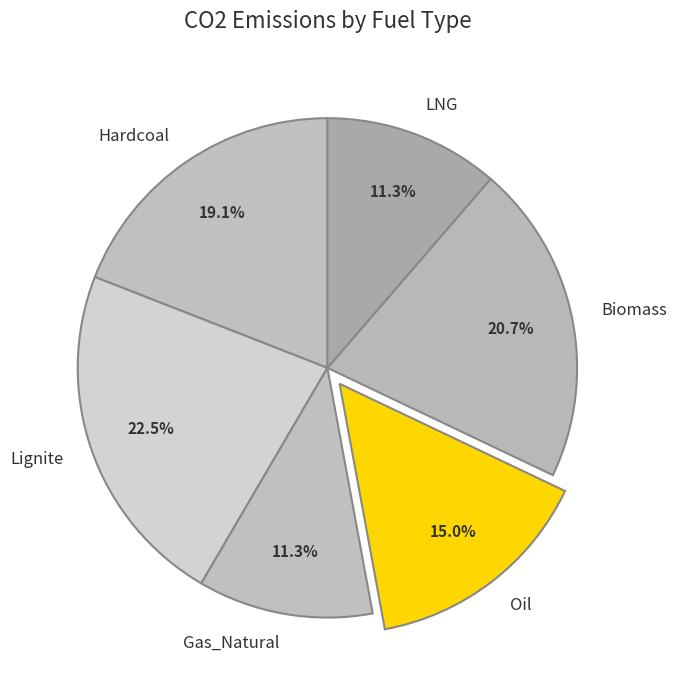

Is it true that Gas_Natural is 20% of the pie?

False